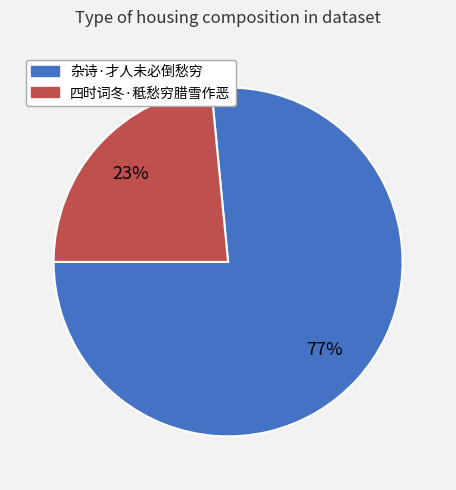

Rank the categories by value from lowest to highest.

四时词冬·秪愁穷腊雪作恶, 杂诗·才人未必倒愁穷